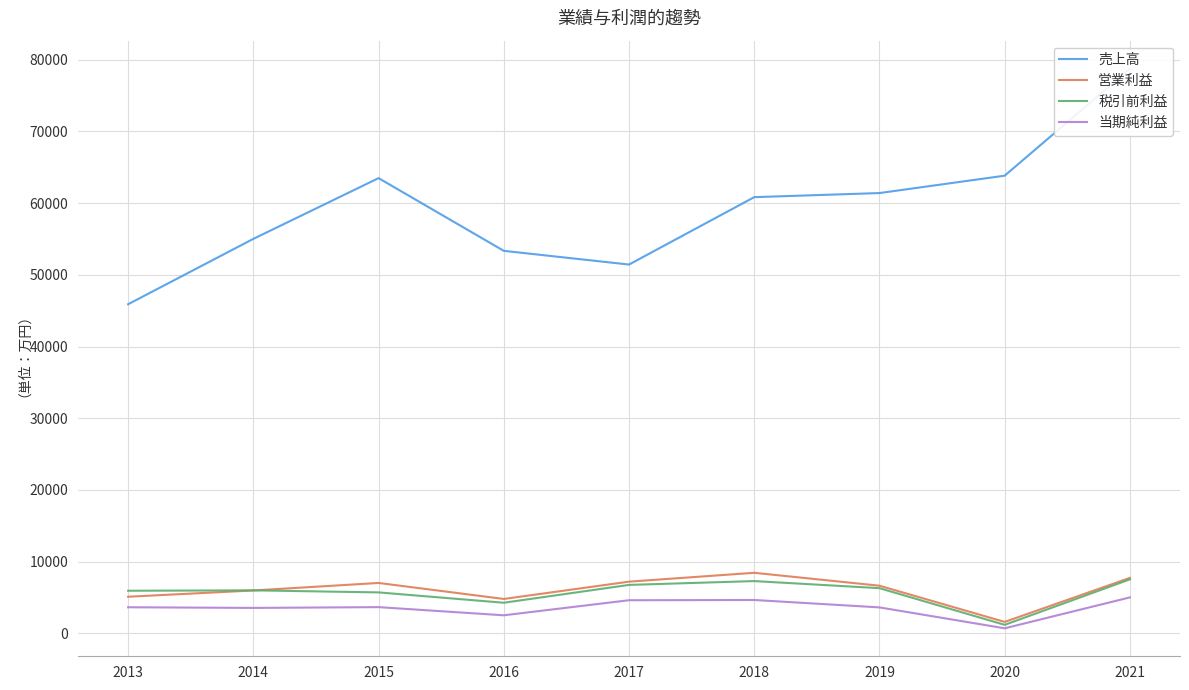

How many lines are shown in the chart?

4